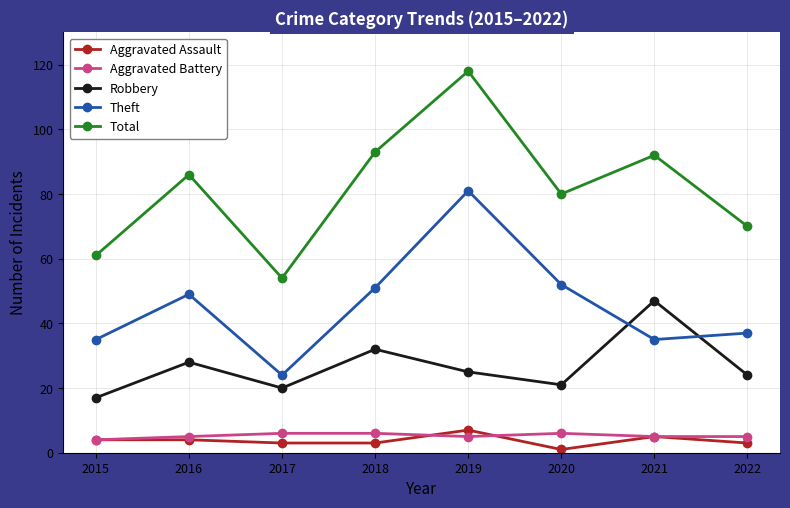

Which series has the largest range (max minus min)?

Total